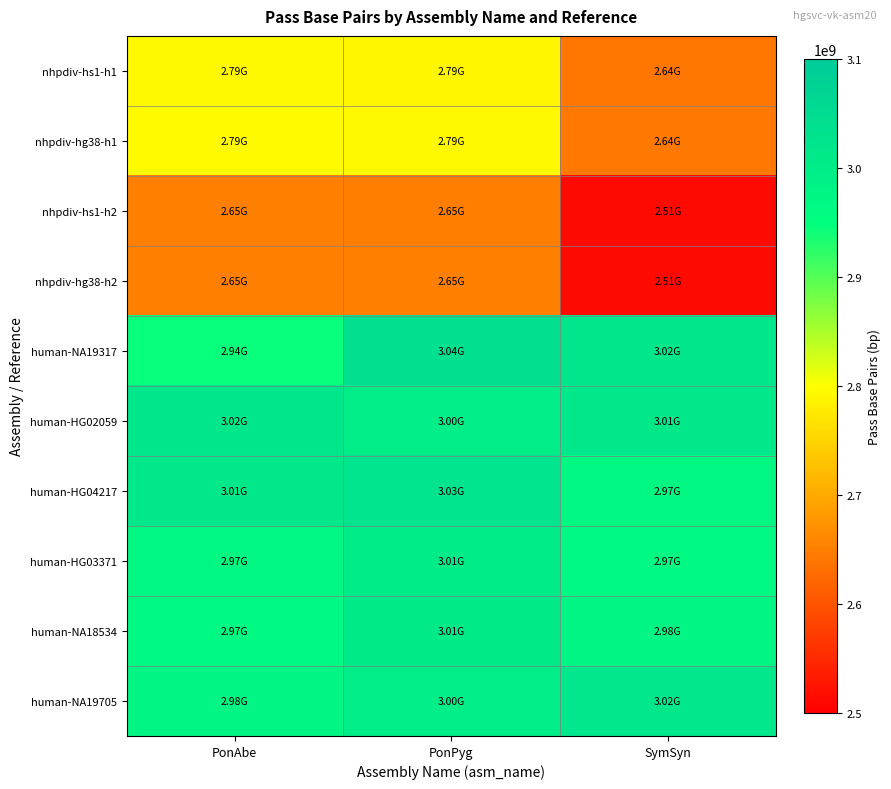

Reading left to right, transcribe all the data shown in this chart.

nhpdiv-hs1-h1: PonAbe=2792869985	PonPyg=2790185205	SymSyn=2640476344
nhpdiv-hg38-h1: PonAbe=2793199058	PonPyg=2791109456	SymSyn=2640796774
nhpdiv-hs1-h2: PonAbe=2651855690	PonPyg=2649681924	SymSyn=2512737045
nhpdiv-hg38-h2: PonAbe=2650590103	PonPyg=2651730538	SymSyn=2513129570
human-NA19317: PonAbe=2943215886	PonPyg=3038905381	SymSyn=3021540573
human-HG02059: PonAbe=3021540573	PonPyg=3000620556	SymSyn=3014490378
human-HG04217: PonAbe=3014490378	PonPyg=3028396194	SymSyn=2966460248
human-HG03371: PonAbe=2966460248	PonPyg=3005822771	SymSyn=2965342473
human-NA18534: PonAbe=2965342473	PonPyg=3010519457	SymSyn=2977091750
human-NA19705: PonAbe=2977091750	PonPyg=2999485449	SymSyn=3016642925